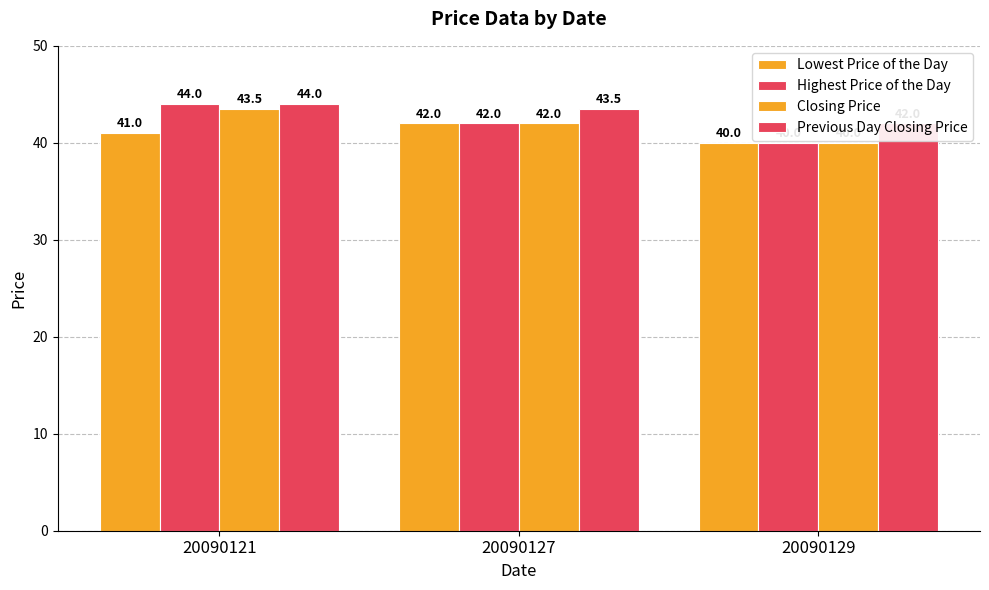

At which label does Lowest Price of the Day first exceed 41?

20090127